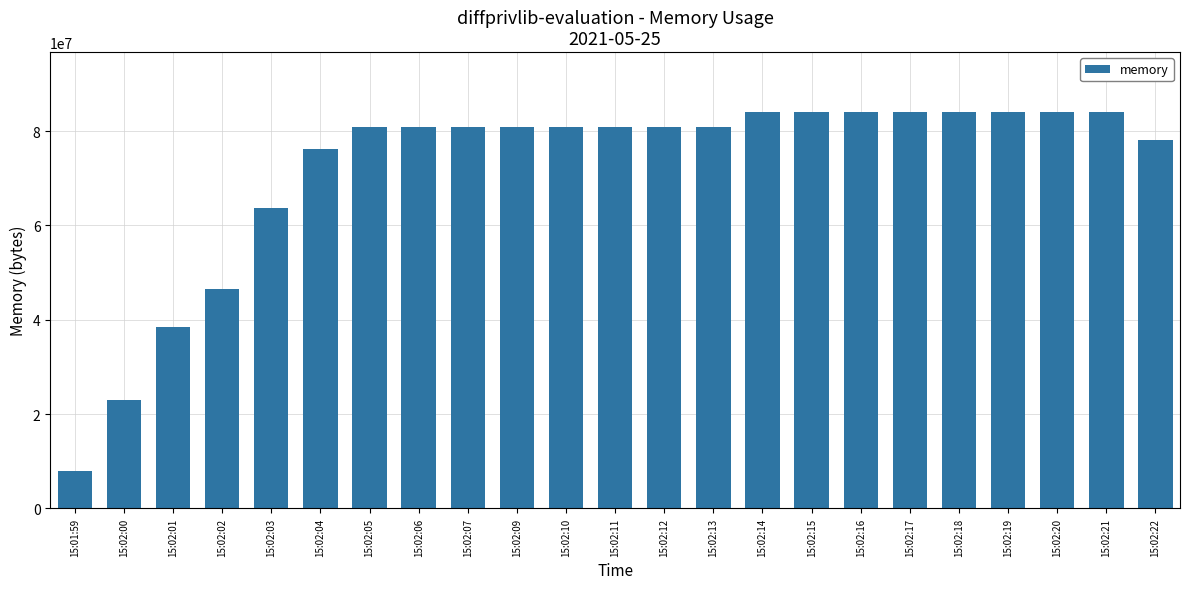

What is the sum of the values at 15:02:04 and 15:02:05?

157167616